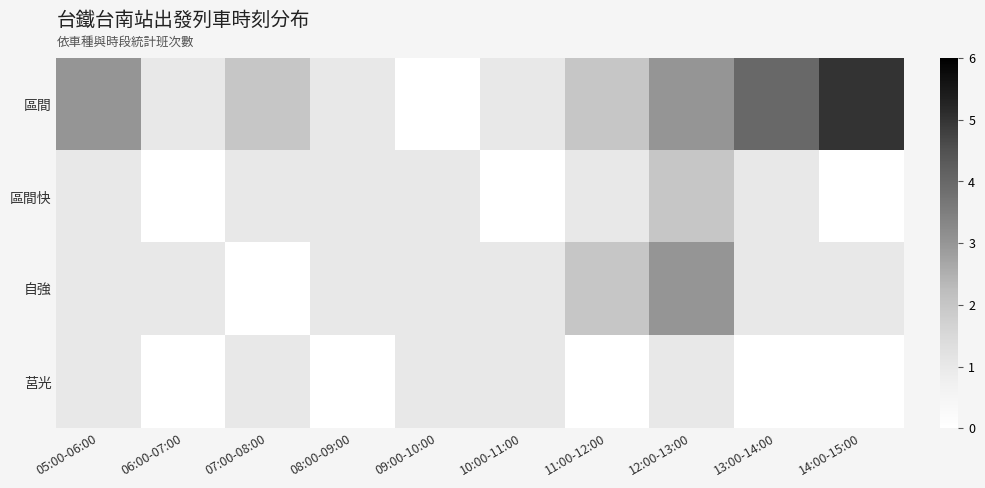

Reading left to right, transcribe all the data shown in this chart.

區間: 05:00-06:00=3	06:00-07:00=1	07:00-08:00=2	08:00-09:00=1	09:00-10:00=0	10:00-11:00=1	11:00-12:00=2	12:00-13:00=3	13:00-14:00=4	14:00-15:00=5
區間快: 05:00-06:00=1	06:00-07:00=0	07:00-08:00=1	08:00-09:00=1	09:00-10:00=1	10:00-11:00=0	11:00-12:00=1	12:00-13:00=2	13:00-14:00=1	14:00-15:00=0
自強: 05:00-06:00=1	06:00-07:00=1	07:00-08:00=0	08:00-09:00=1	09:00-10:00=1	10:00-11:00=1	11:00-12:00=2	12:00-13:00=3	13:00-14:00=1	14:00-15:00=1
莒光: 05:00-06:00=1	06:00-07:00=0	07:00-08:00=1	08:00-09:00=0	09:00-10:00=1	10:00-11:00=1	11:00-12:00=0	12:00-13:00=1	13:00-14:00=0	14:00-15:00=0